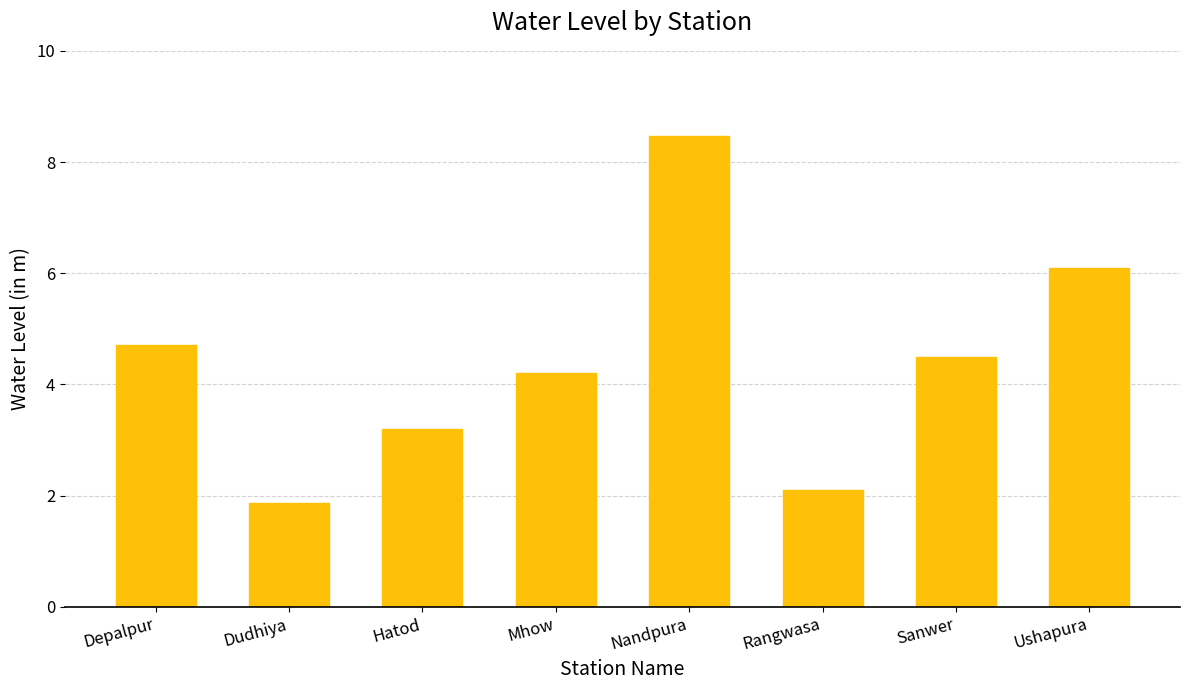

At which category does the chart reach its minimum across all series?

Dudhiya